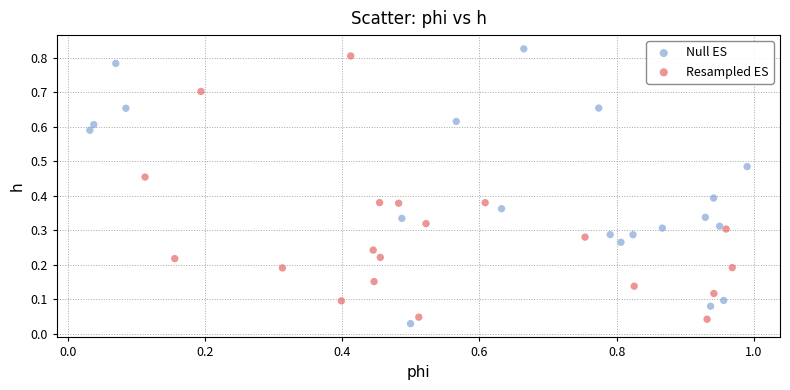

What are all the series names shown in the legend?

Null ES, Resampled ES